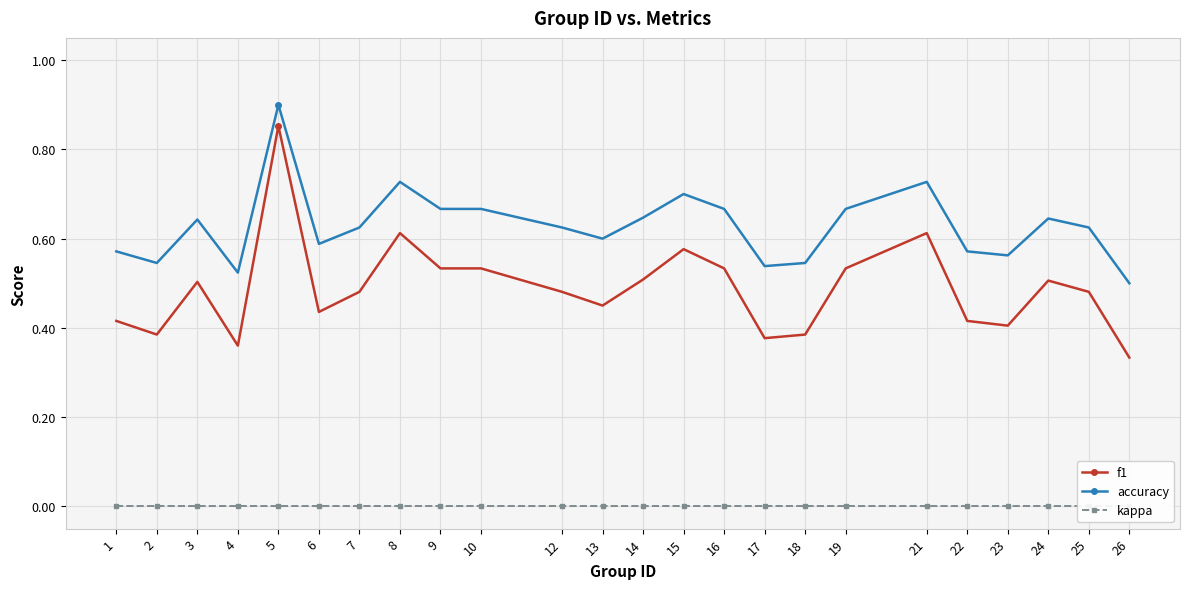

True or false: accuracy and f1 intersect in this chart.

False